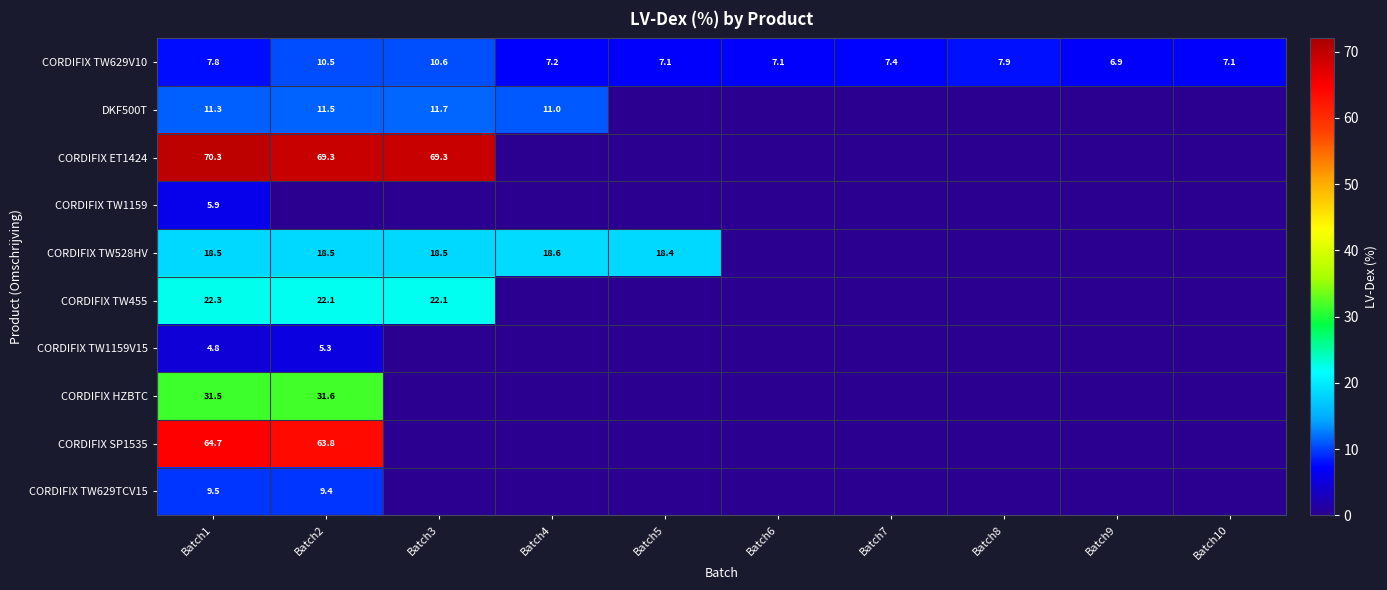

True or false: CORDIFIX TW1159 has a value of 5.9 at Batch1.

True